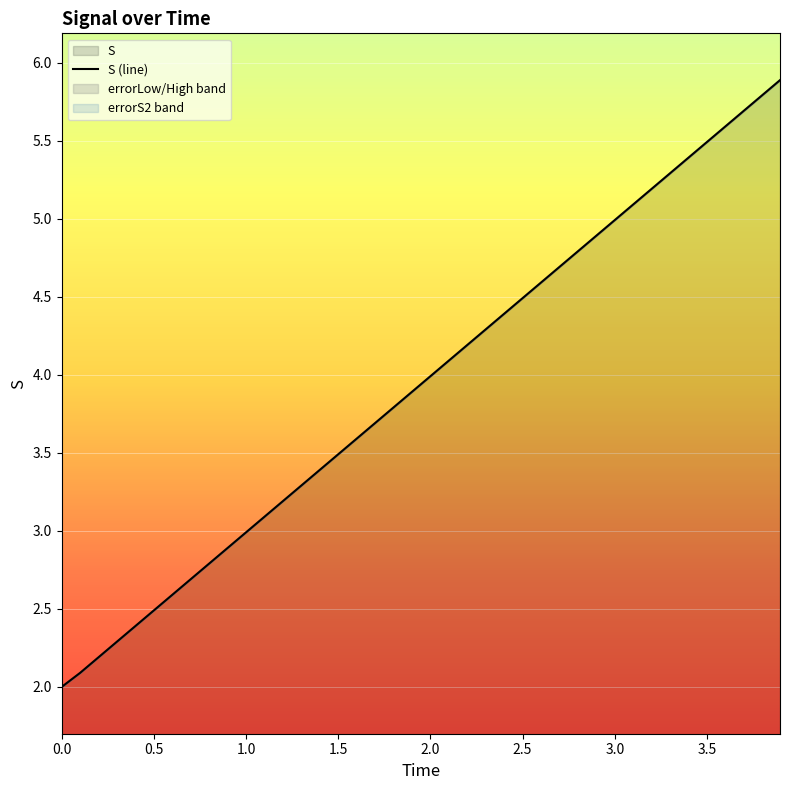

What is the smallest value displayed?

2.0